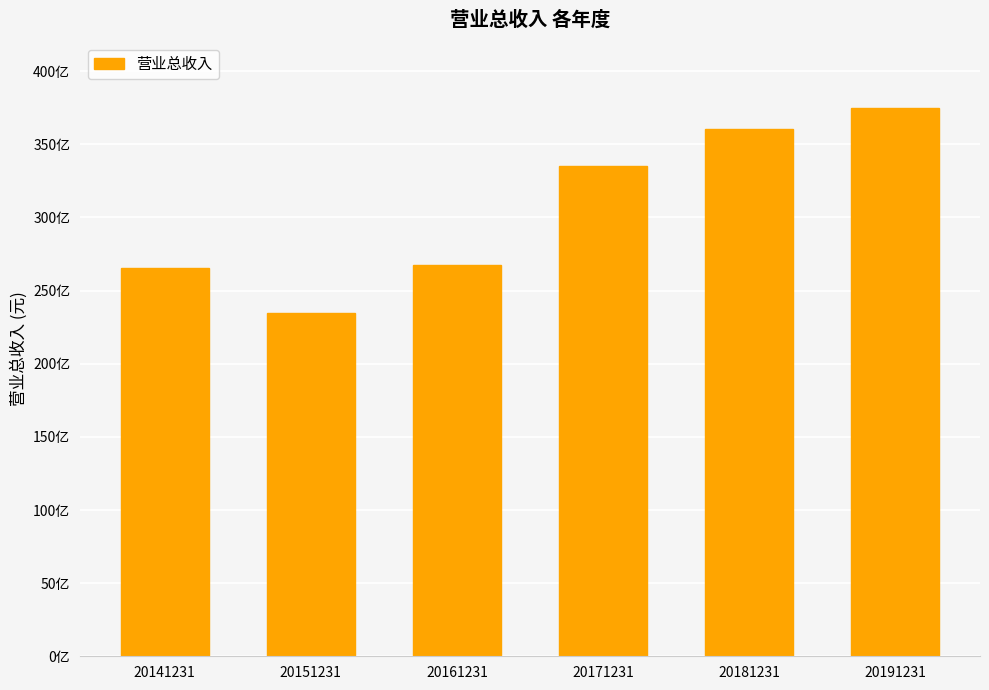

Does the chart contain any negative values?

No